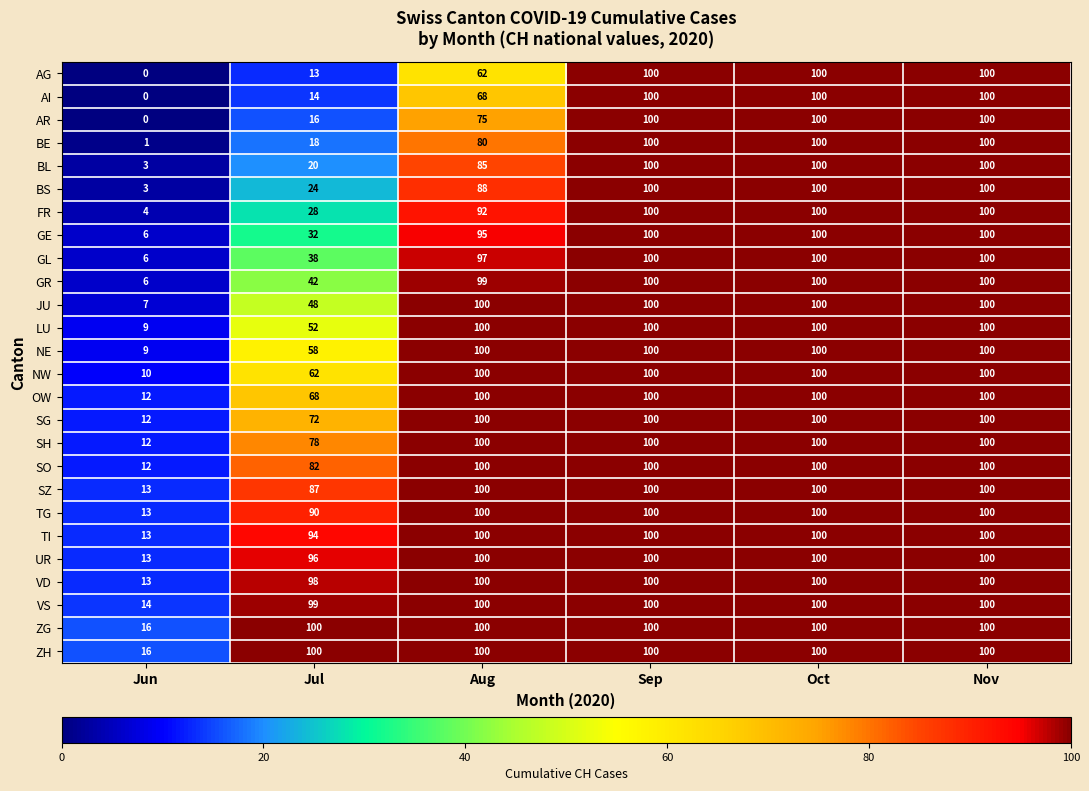

What is the sum of the NE values at Nov and Jun?

109